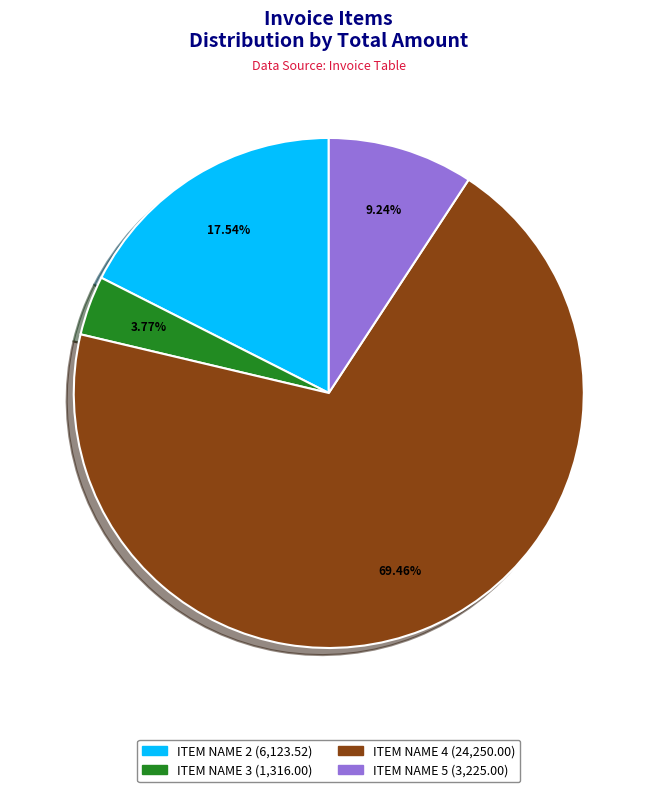

Between ITEM NAME 2 and ITEM NAME 4, which is larger?

ITEM NAME 4